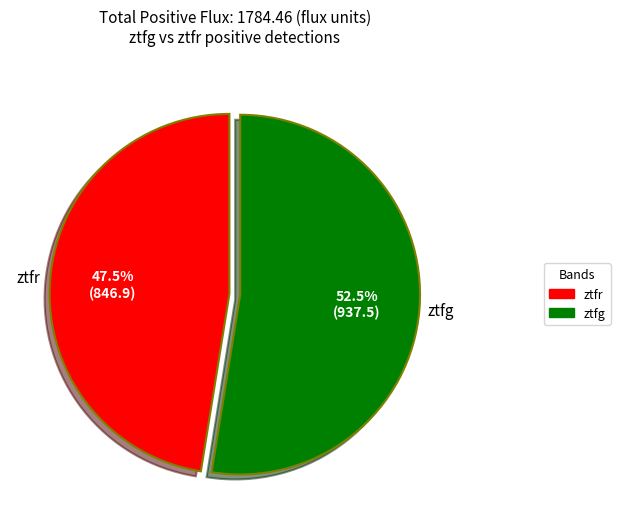

Is there any slice that represents more than half of the pie?

Yes